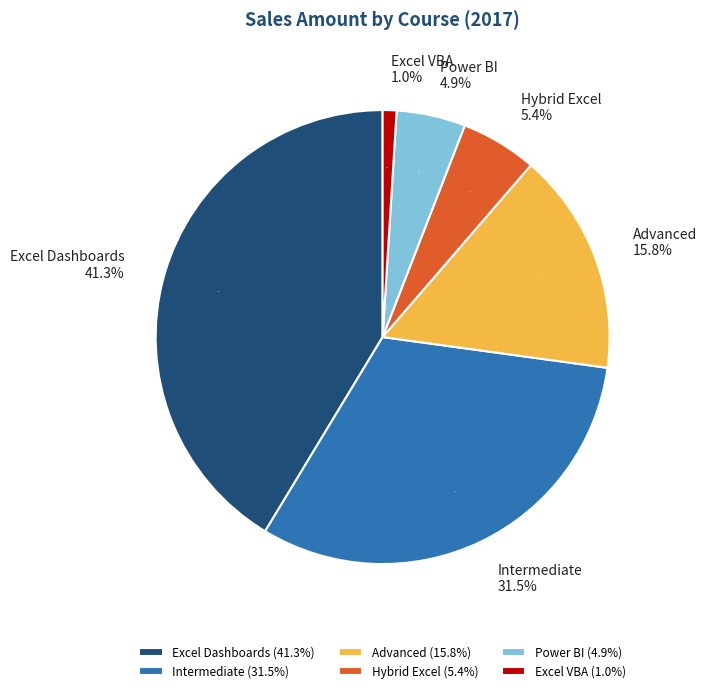

To the nearest percent, what is the average slice percentage?

17%